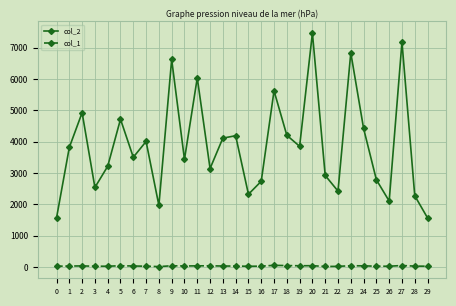

What is the value of the col_1 point at the 28th from the left?

50